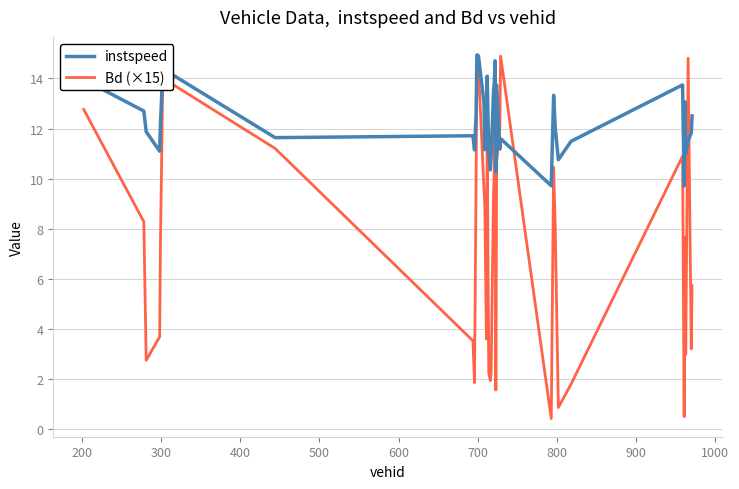

Which series has the largest total across all categories?

instspeed